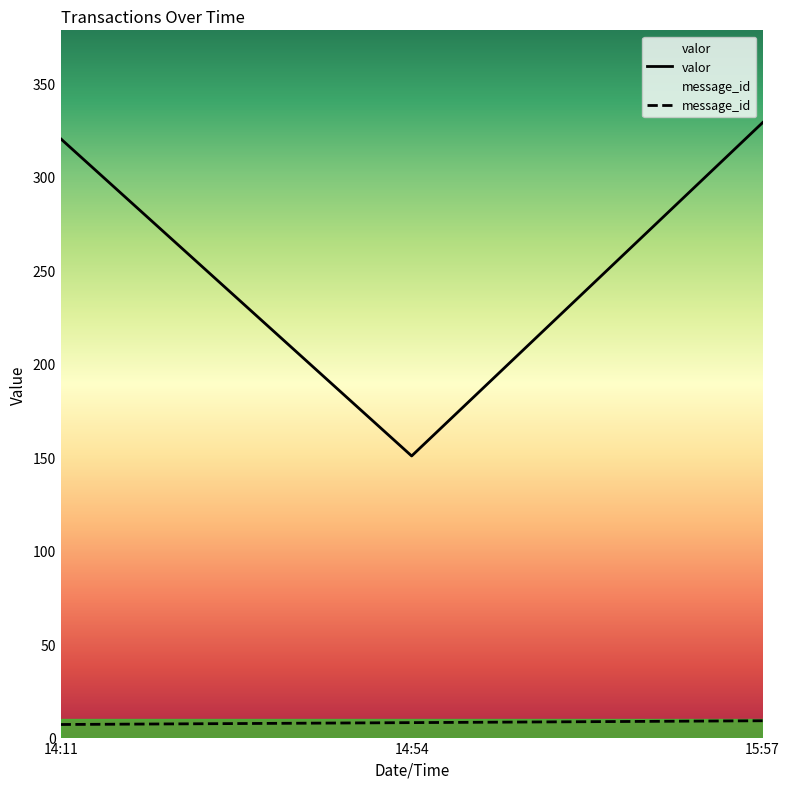

What is the spread (max minus min) of values at 15:57?

320.0